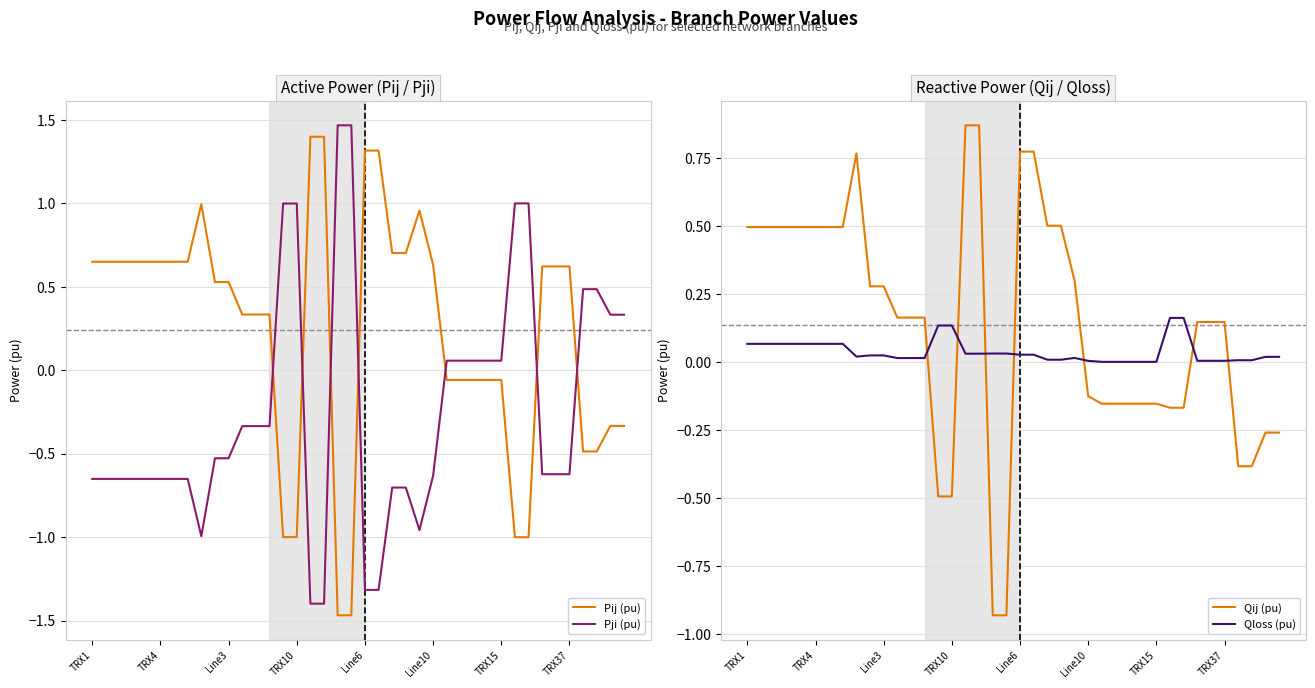

The Pij (pu) series shows 0.7 at 22. True or false?

True